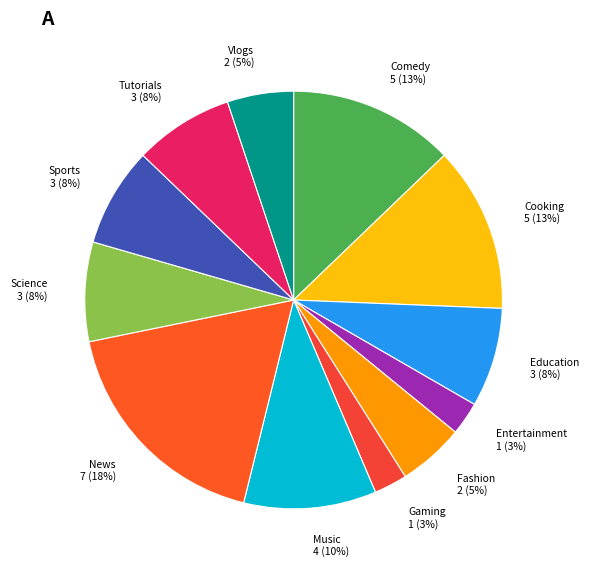

Combined, do Science and Fashion account for over 50%?

No